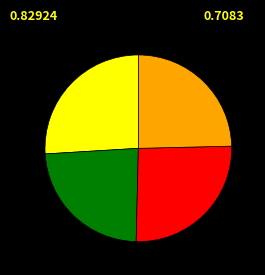

Does any single category account for the majority?

No